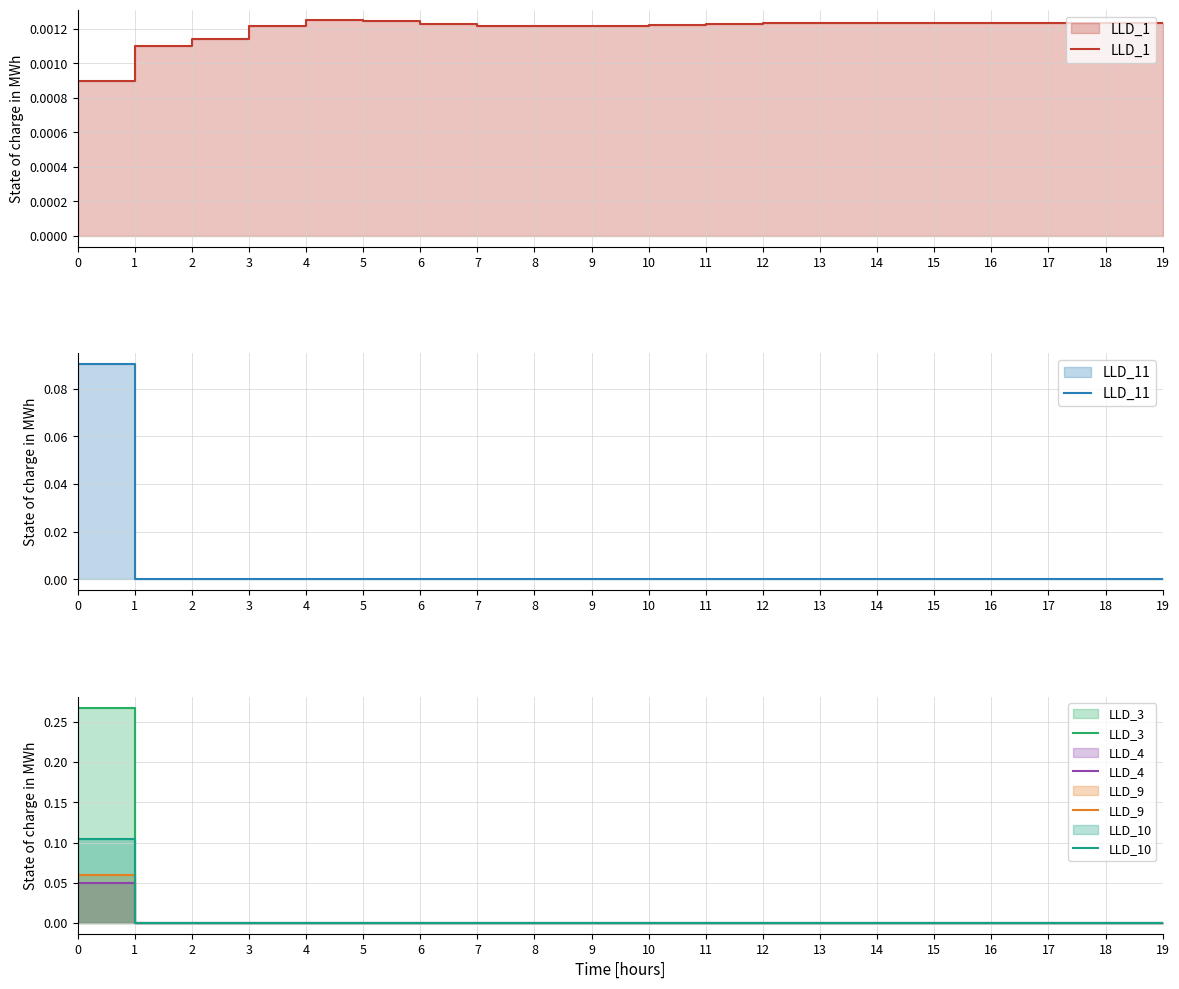

Where is the first local maximum for LLD_1?

4